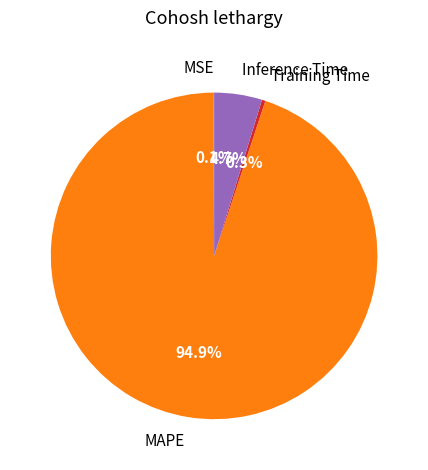

What percentage is NOT represented by MAPE?

5.1%